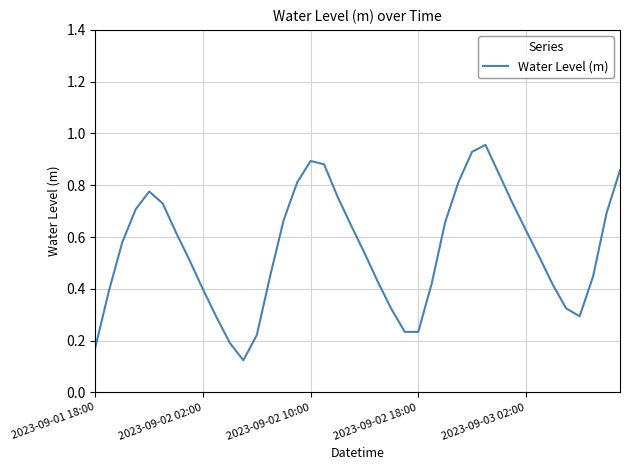

Does the chart have visible grid lines?

Yes